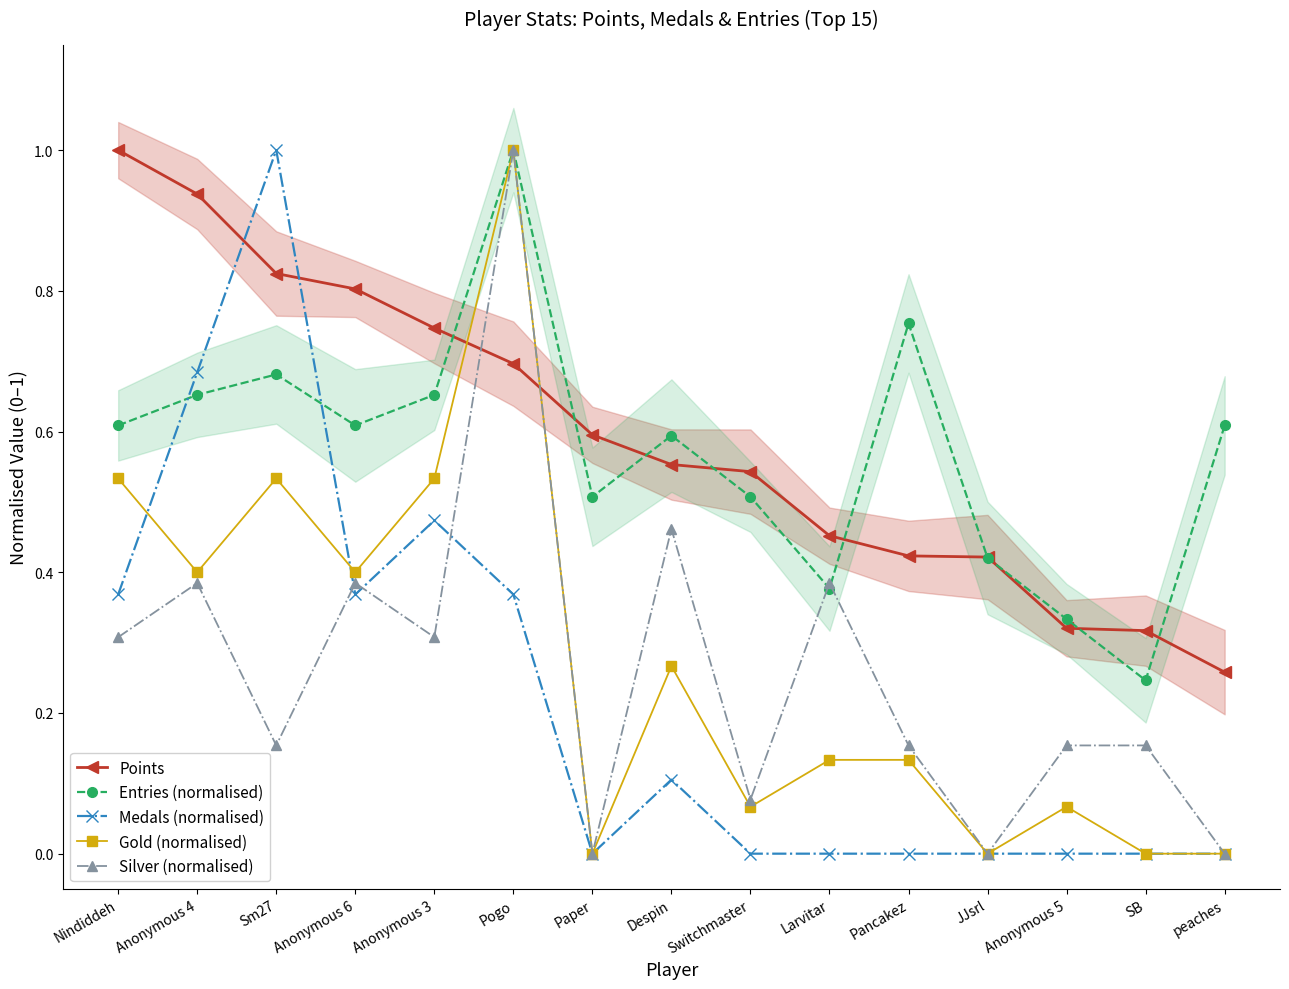

What is the sum of the Medals (normalised) values at Paper and Anonymous 6?

0.4